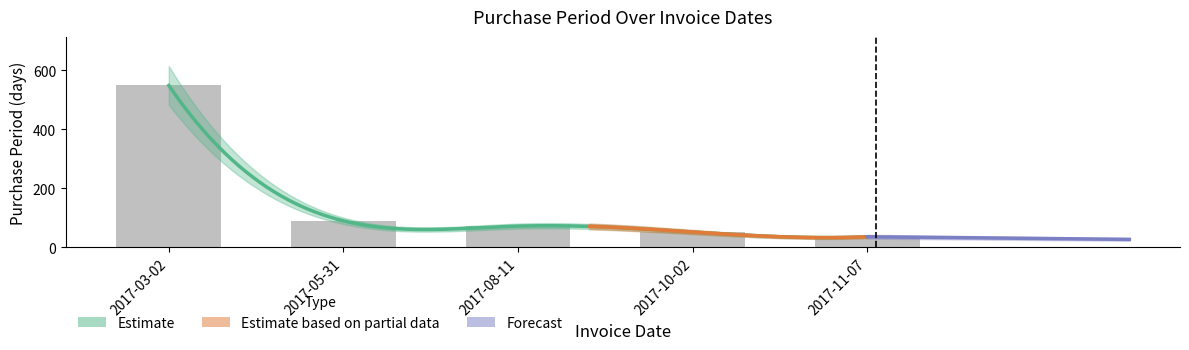

Which label corresponds to the smallest value in the chart?

2017-11-07